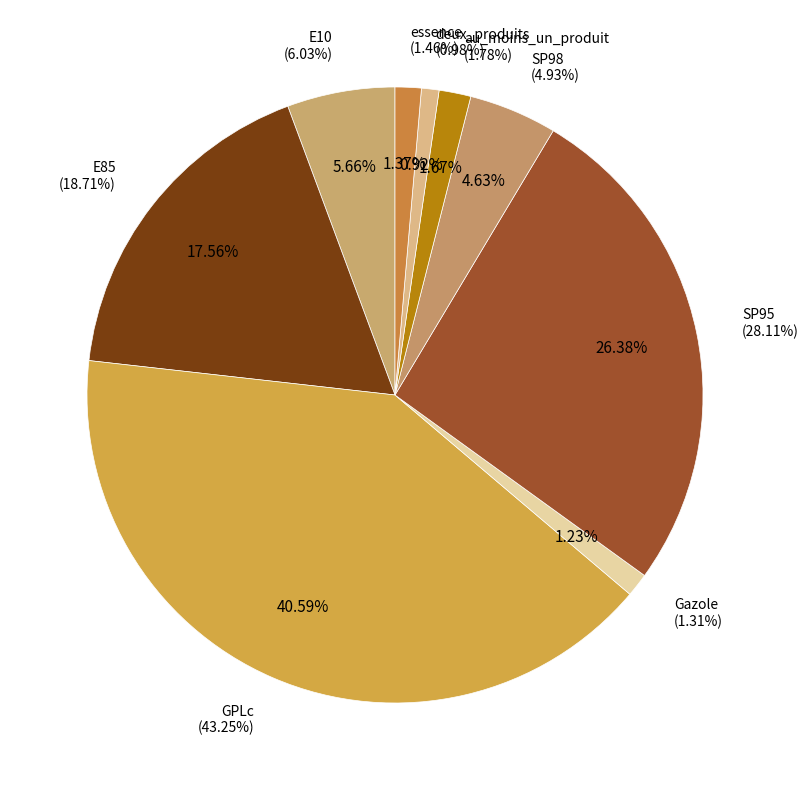

Which slice is the smallest?

deux_produits